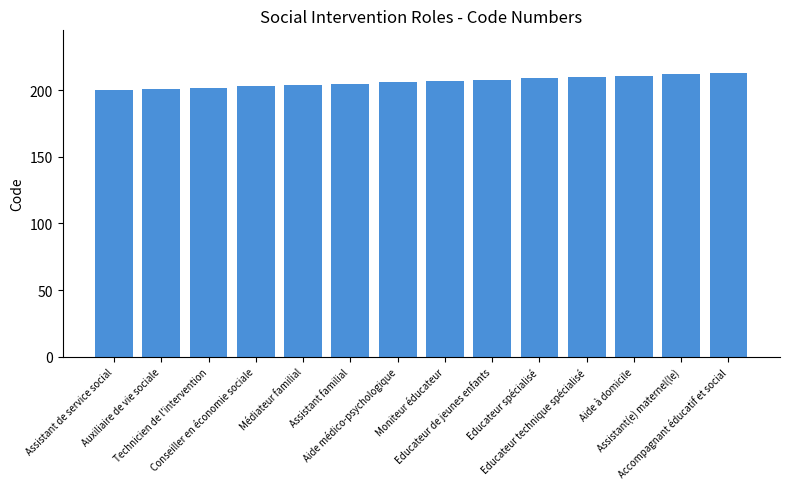

What is the maximum value shown in the chart?

213